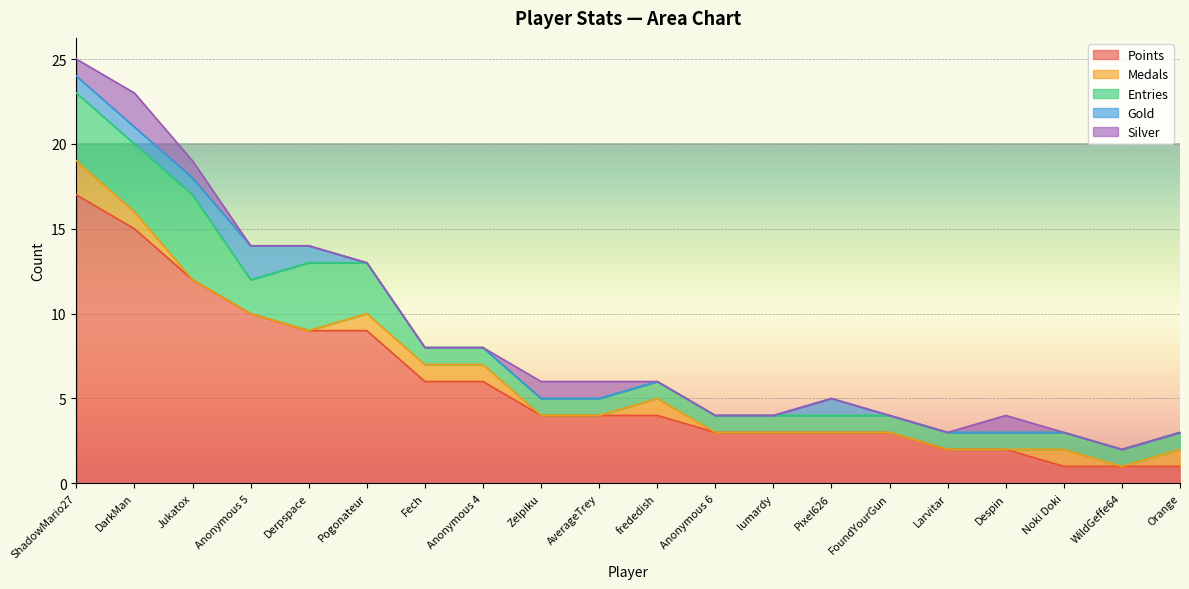

How many lines are shown in the chart?

5